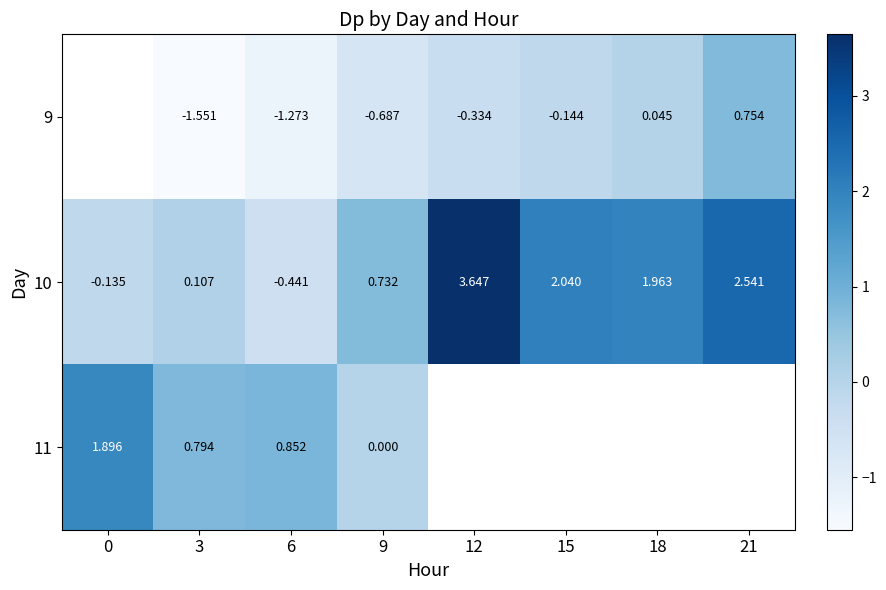

Is the value of 9 at 21 greater than the value of 10 at 15?

No